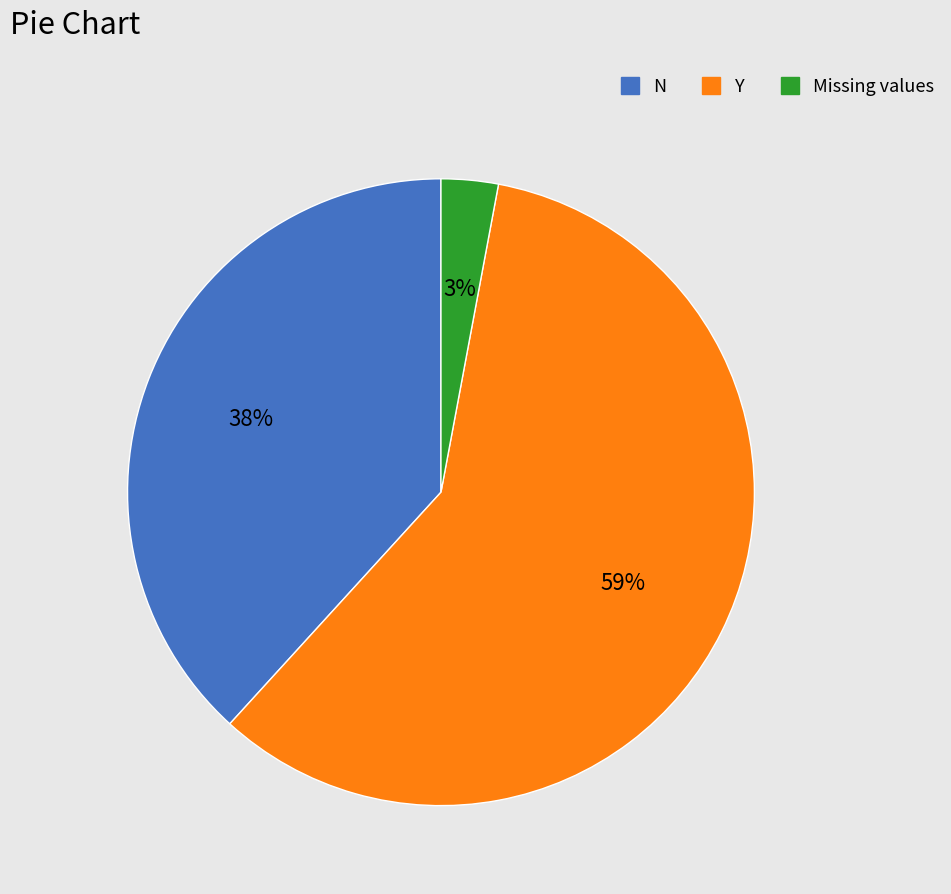

Does any single category account for the majority?

Yes